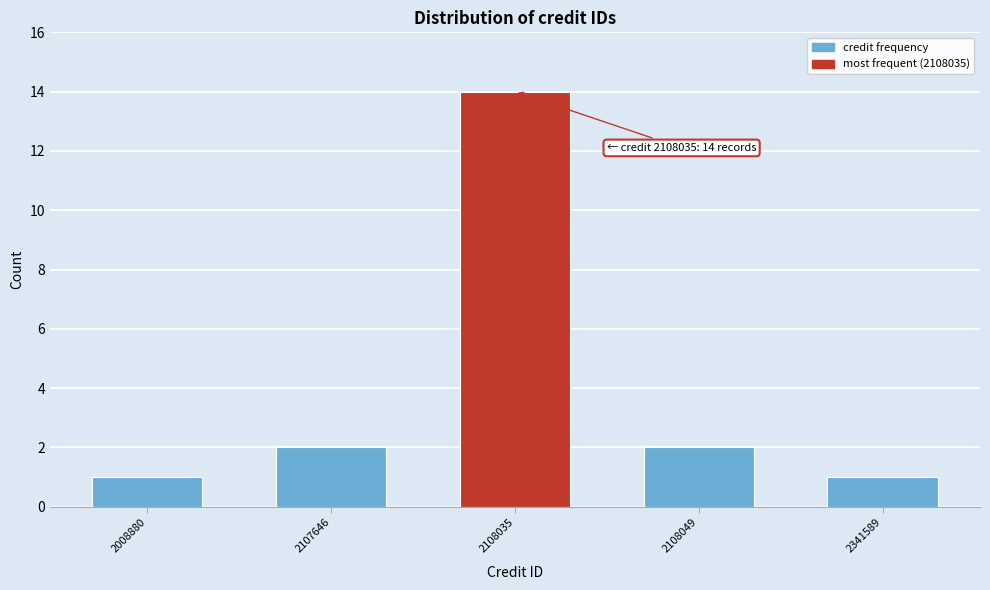

Reading left to right, extract all data points from this chart.

2008880=1	2107646=2	2108035=14	2108049=2	2341589=1